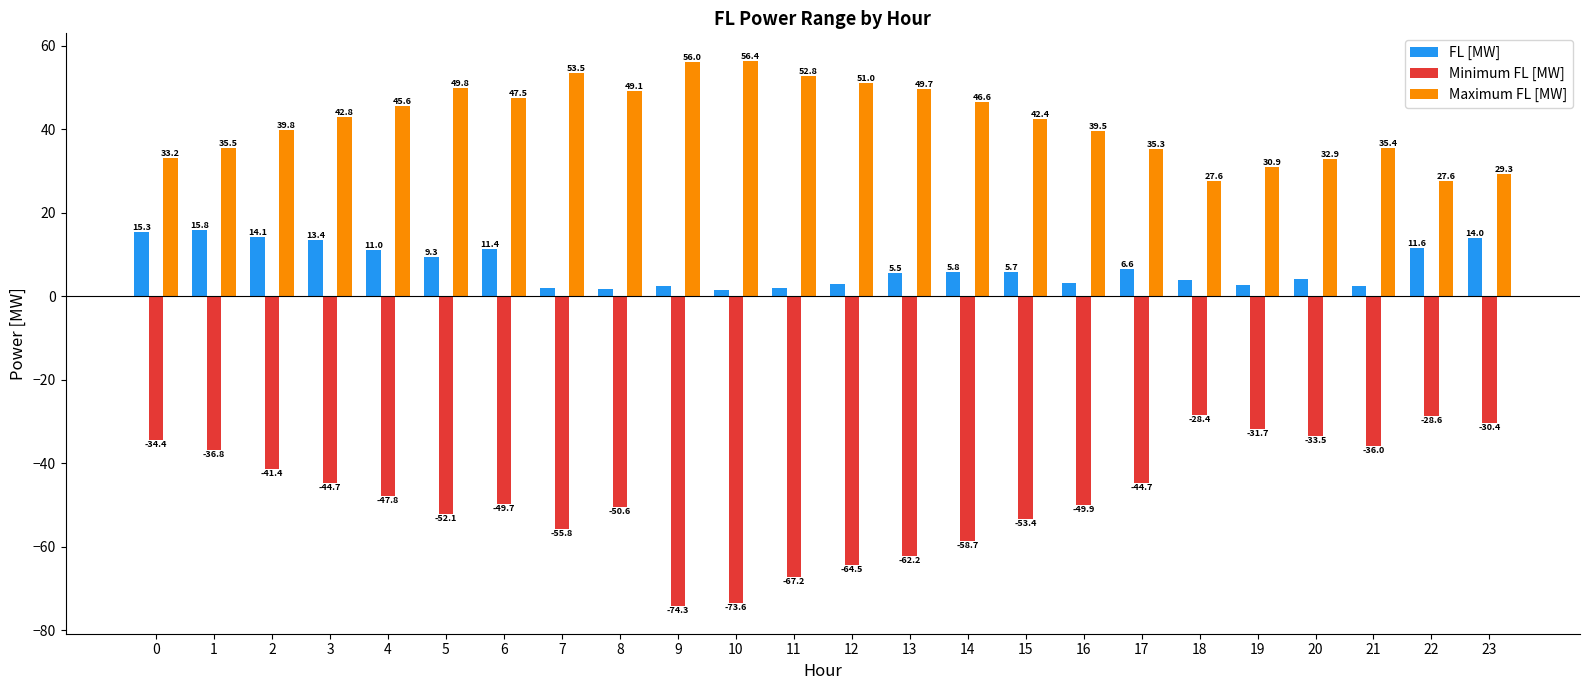

The value of FL [MW] at 1 is 23.1. True or false?

False